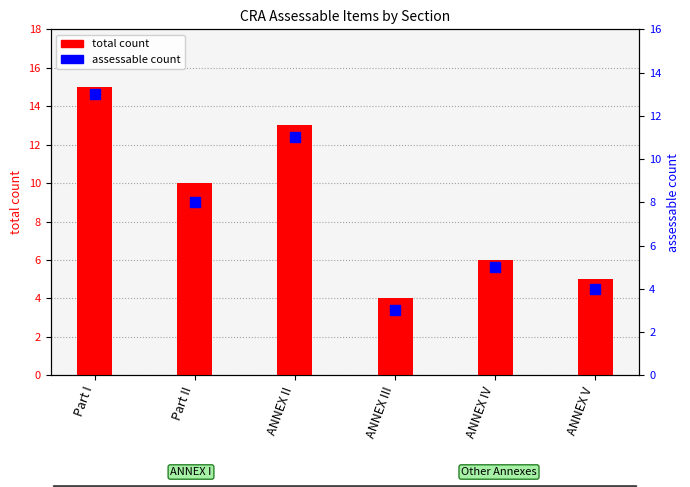

At how many categories does at least one series exceed 11?

2